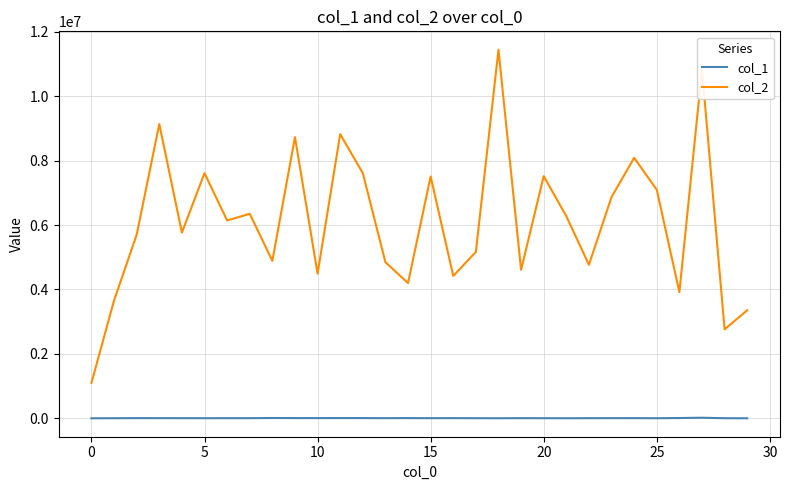

True or false: col_2 and col_1 intersect in this chart.

False